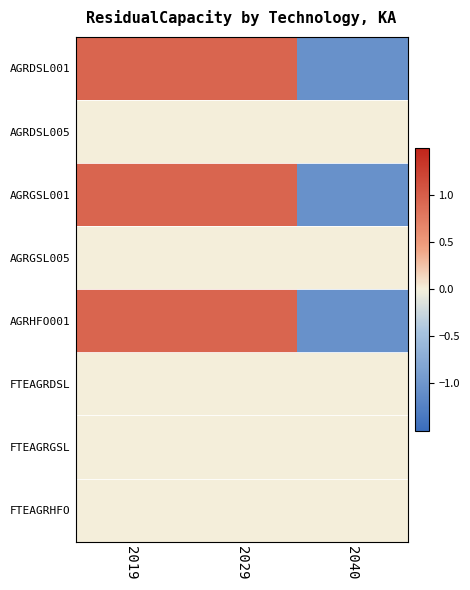

Reading right to left, what are all the values shown in this chart?

AGRDSL001: 2040=-1.1	2029=0.9	2019=0.9
AGRDSL005: 2040=0.0	2029=0.0	2019=0.0
AGRGSL001: 2040=-1.1	2029=0.9	2019=0.9
AGRGSL005: 2040=0.0	2029=0.0	2019=0.0
AGRHFO001: 2040=-1.1	2029=0.9	2019=0.9
FTEAGRDSL: 2040=0.0	2029=0.0	2019=0.0
FTEAGRGSL: 2040=0.0	2029=0.0	2019=0.0
FTEAGRHFO: 2040=0.0	2029=0.0	2019=0.0